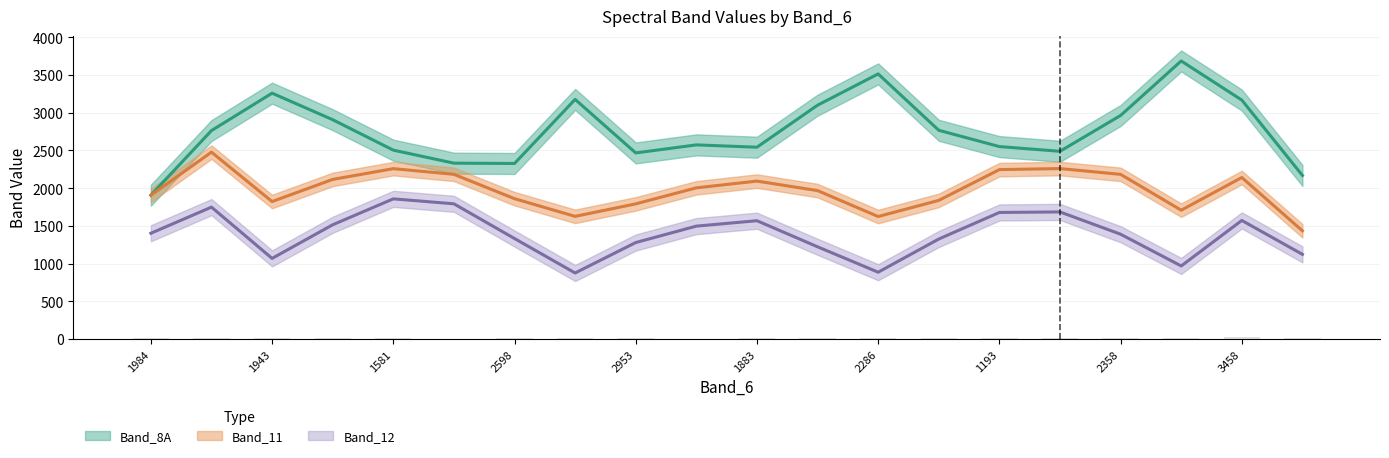

What is the label of the 9th bar from the left?

2953